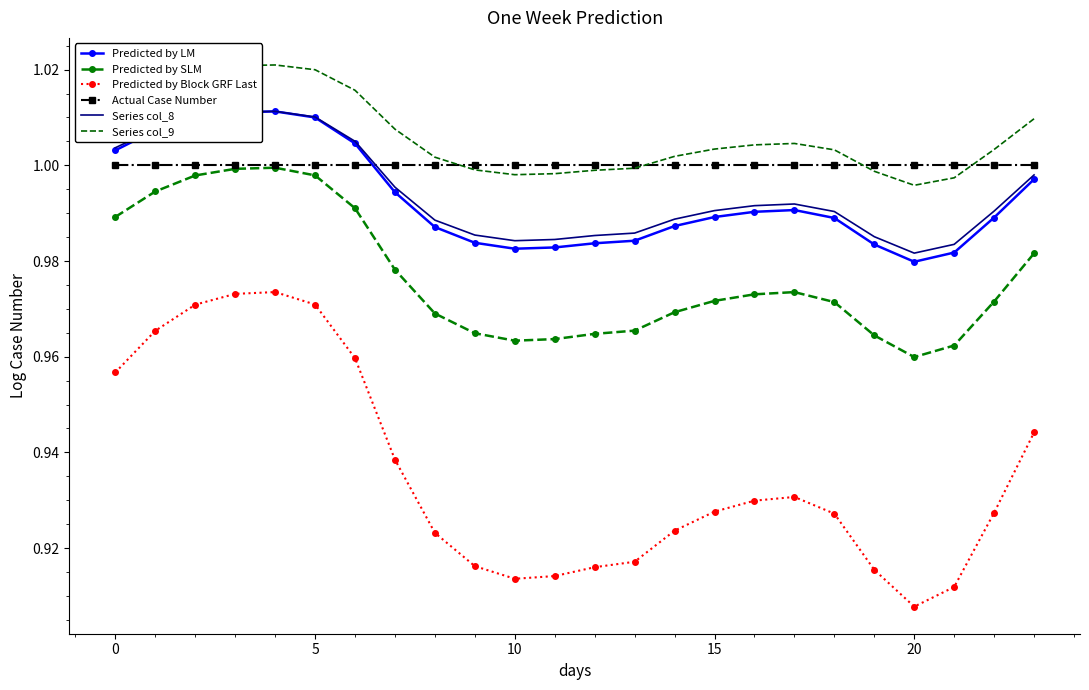

True or false: Predicted by SLM and Predicted by Block GRF Last cross at least once.

False